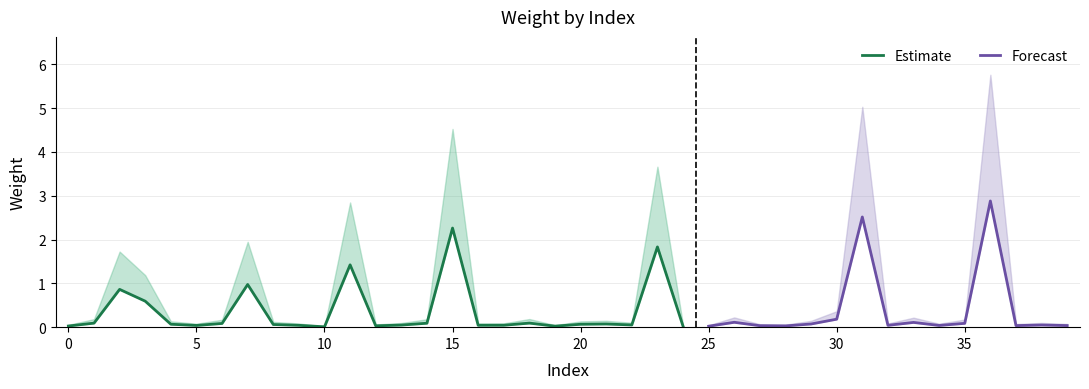

Which category has the highest value across all series?

36